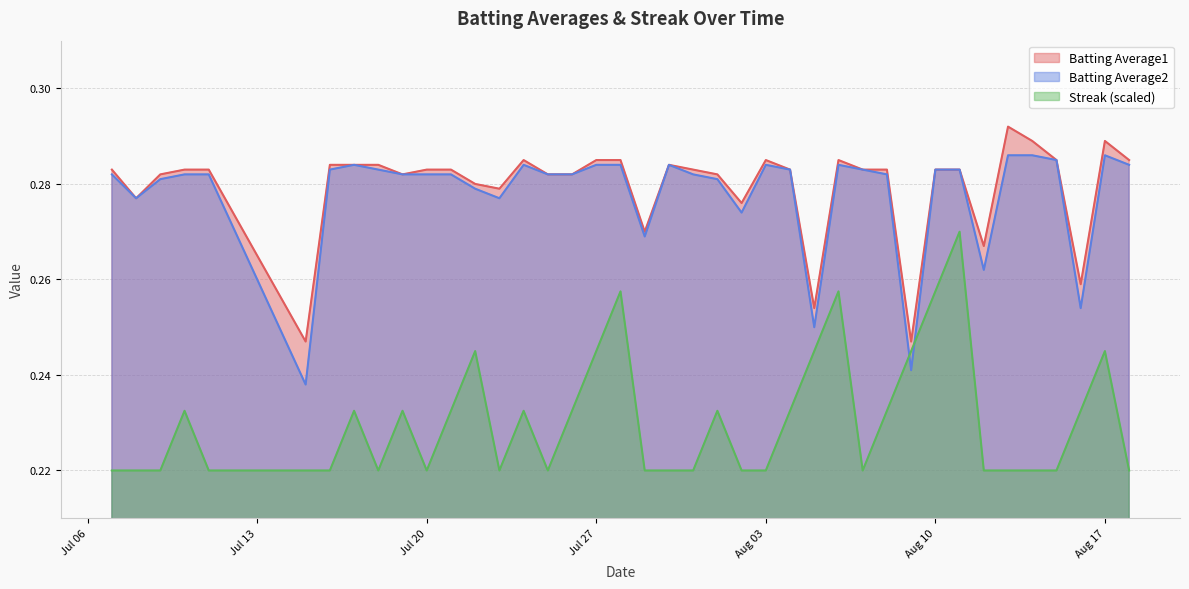

Reading left to right, list all the values displayed in this chart.

Batting Average1: 0.3	0.3	0.3	0.3	0.3	0.2	0.3	0.3	0.3	0.3	0.3	0.3	0.3	0.3	0.3	0.3	0.3	0.3	0.3	0.3	0.3	0.3	0.3	0.3	0.3	0.3	0.3	0.3	0.3	0.3	0.2	0.3	0.3	0.3	0.3	0.3	0.3	0.3	0.3	0.3
Batting Average2: 0.3	0.3	0.3	0.3	0.3	0.2	0.3	0.3	0.3	0.3	0.3	0.3	0.3	0.3	0.3	0.3	0.3	0.3	0.3	0.3	0.3	0.3	0.3	0.3	0.3	0.3	0.2	0.3	0.3	0.3	0.2	0.3	0.3	0.3	0.3	0.3	0.3	0.3	0.3	0.3
Streak: 0.2	0.2	0.2	0.2	0.2	0.2	0.2	0.2	0.2	0.2	0.2	0.2	0.2	0.2	0.2	0.2	0.2	0.2	0.3	0.2	0.2	0.2	0.2	0.2	0.2	0.2	0.2	0.3	0.2	0.2	0.2	0.3	0.3	0.2	0.2	0.2	0.2	0.2	0.2	0.2